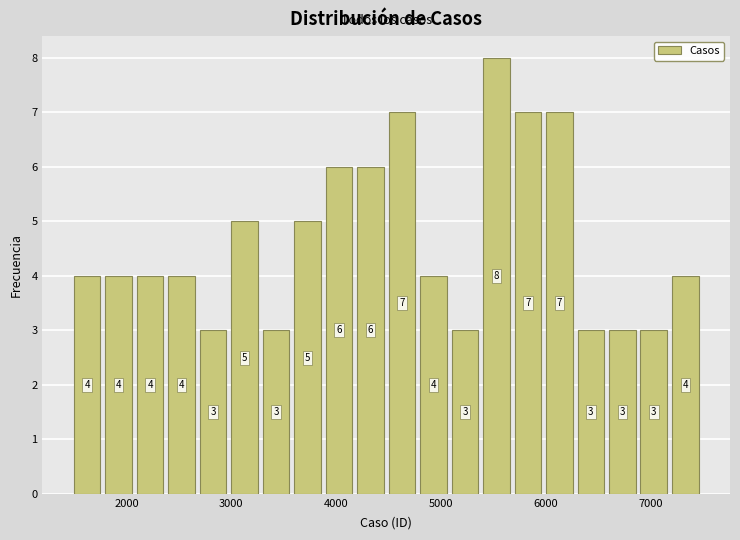

Around what value on the x-axis is the tallest bar? Give the approximate position of its centre, as read against the axis.

5500